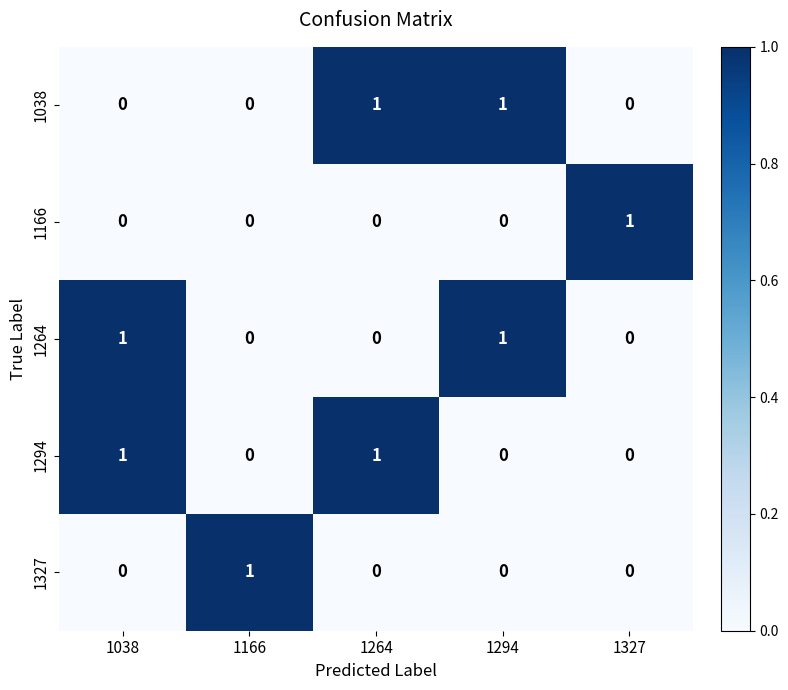

The 1166 series shows 1 at 1327. True or false?

True